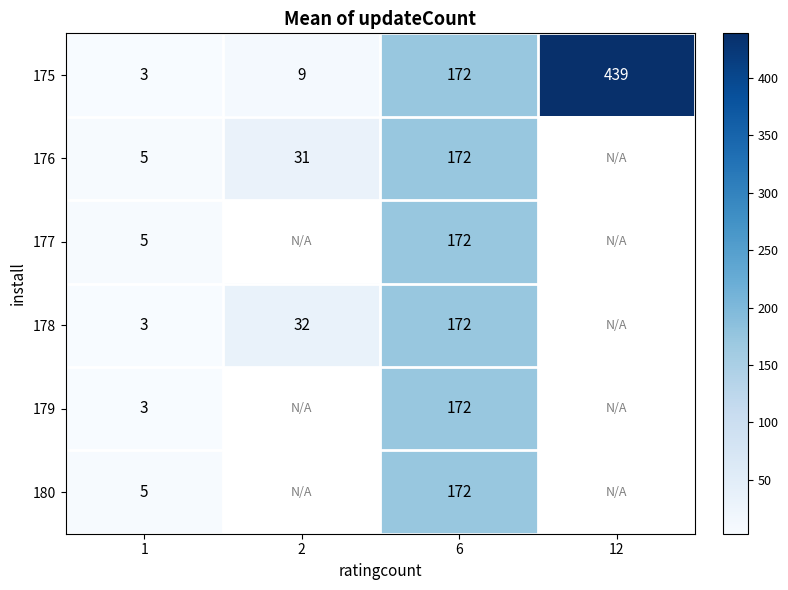

What is the total value across all series at 1?

24